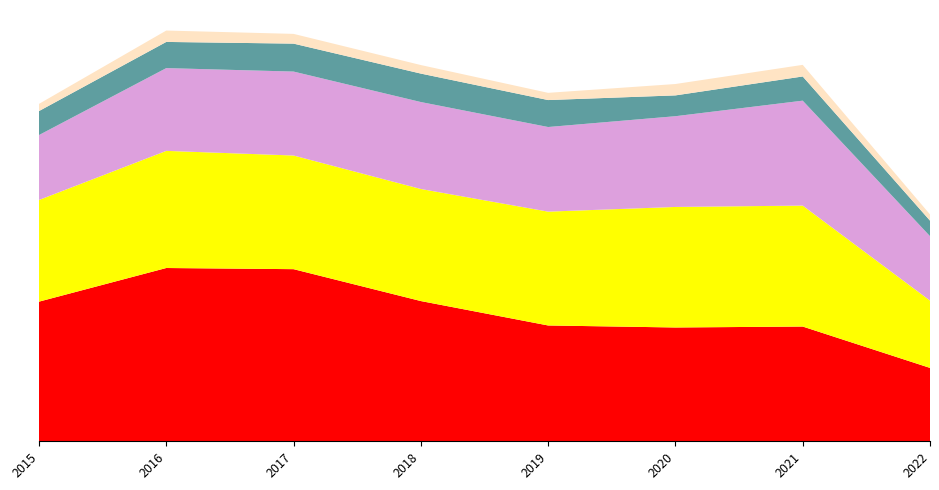

Reading left to right, what are all the values shown in this chart?

Robbery: 9638	11960	11880	9679	7994	7855	7920	5065
Aggravated Battery: 7018	8085	7845	7735	7857	8319	8348	4647
Aggravated Assault: 4480	5712	5793	6001	5840	6263	7242	4446
Criminal Sexual Assault: 1656	1807	1929	1964	1861	1437	1670	1072
Homicide: 496	786	672	589	498	785	801	429